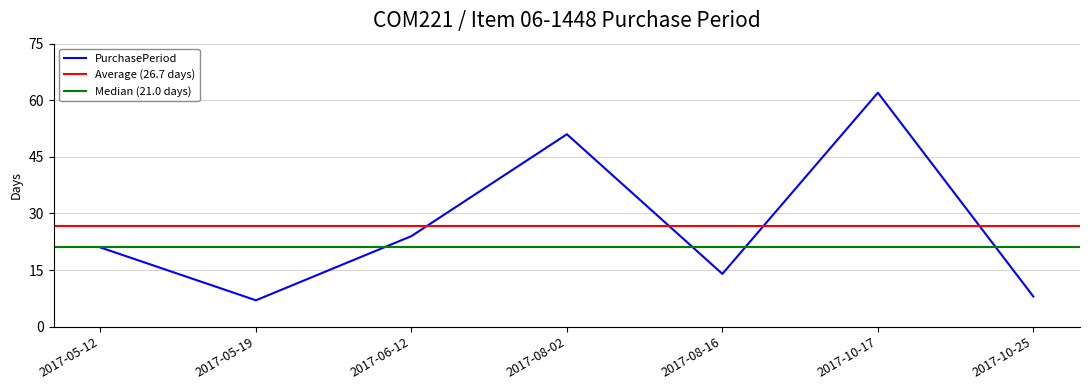

How many distinct data groups are displayed?

1